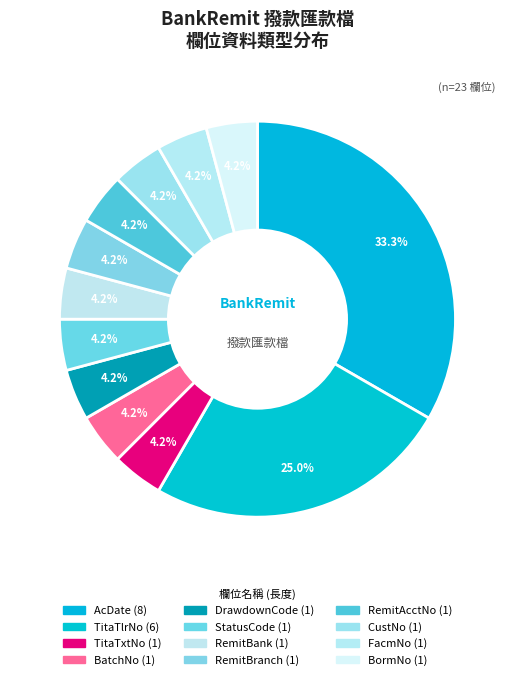

Is it true that CustNo is 1% of the pie?

False